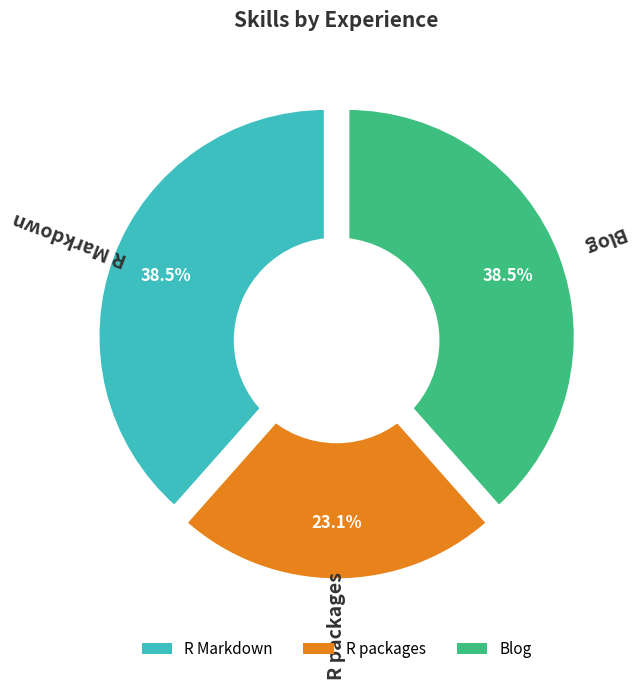

How many segments does this pie chart have?

3